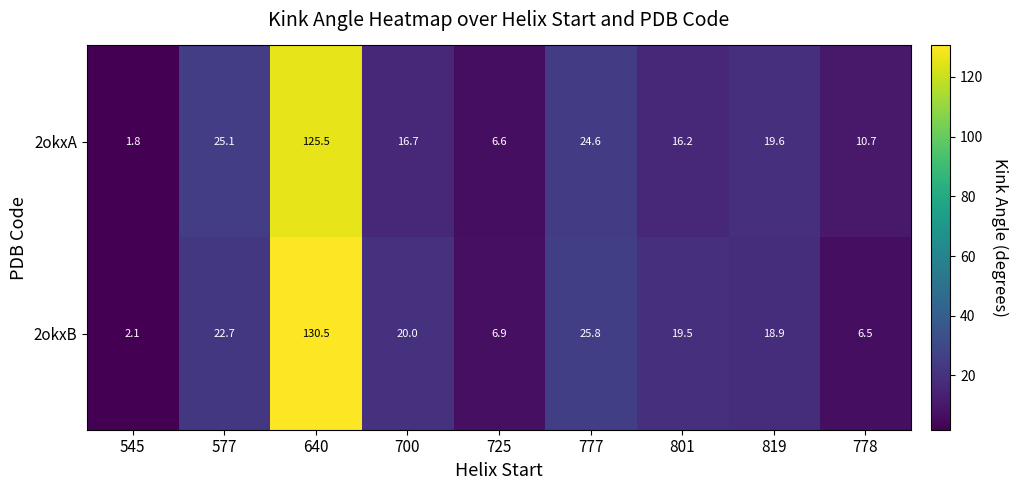

What is the sum of all 2okxB values?

252.9